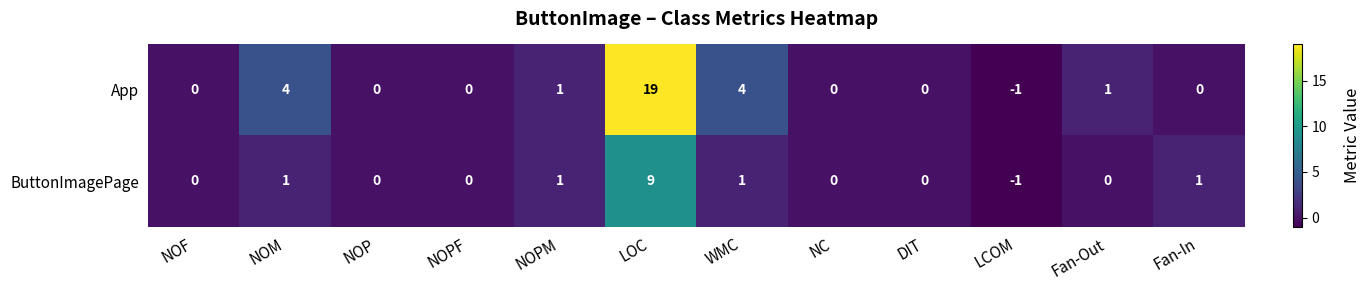

Which series has the largest range (max minus min)?

App